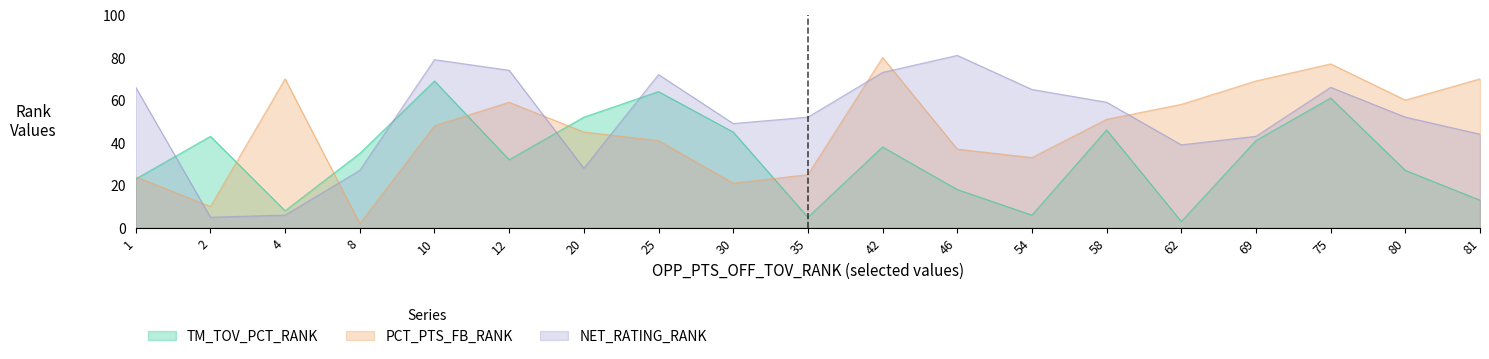

What is the spread (max minus min) of values at 80?

33